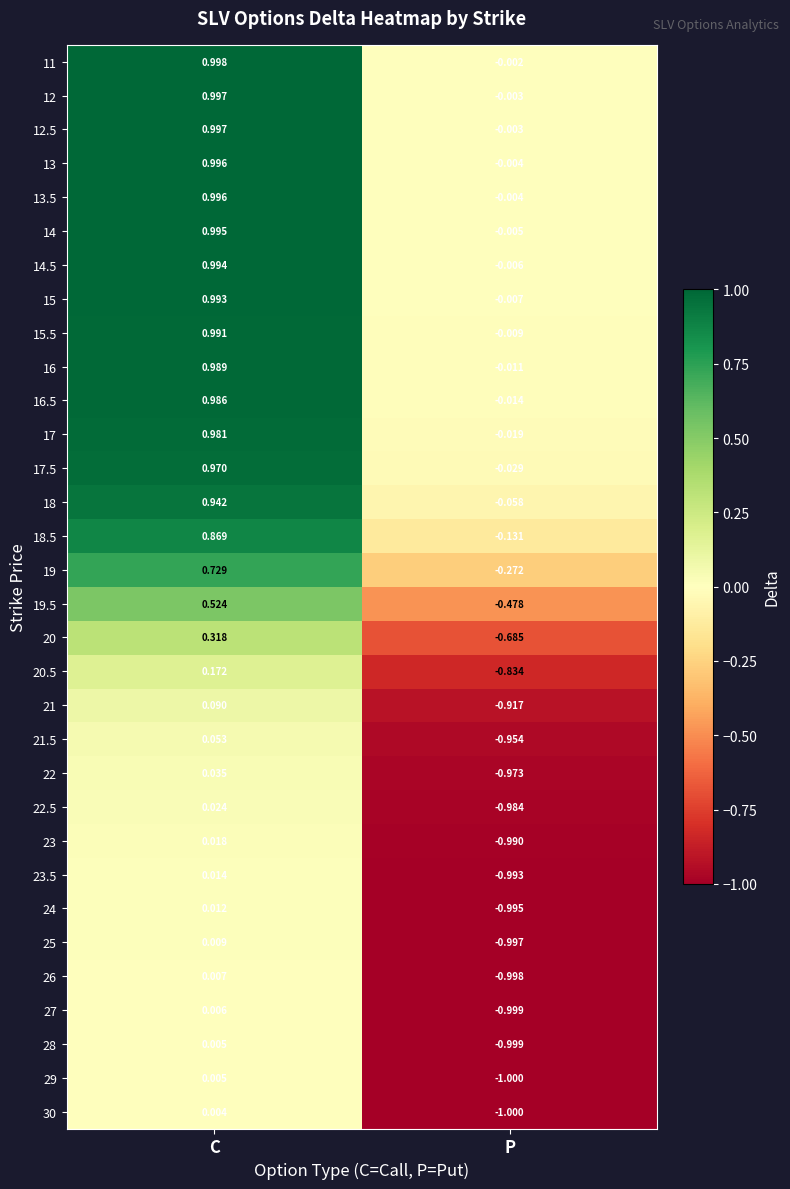

At which category is the sum across all series the highest?

C